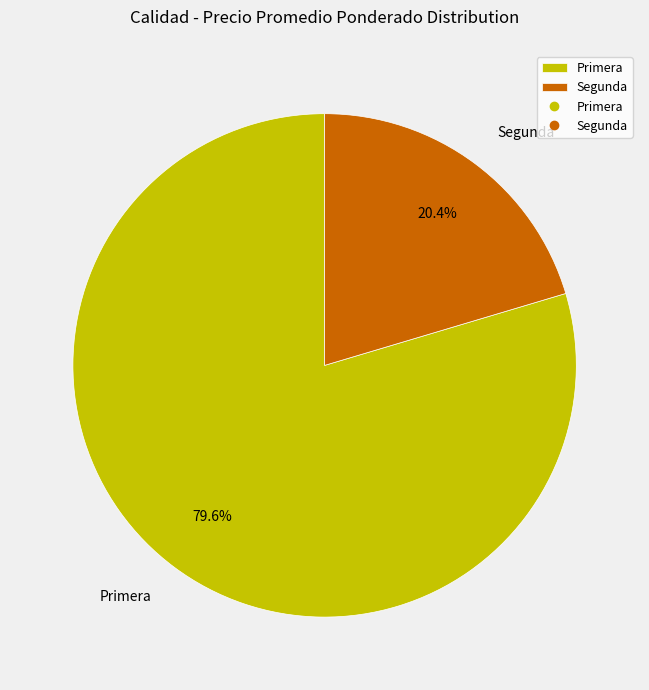

What percentage is NOT represented by Segunda?

79.6%